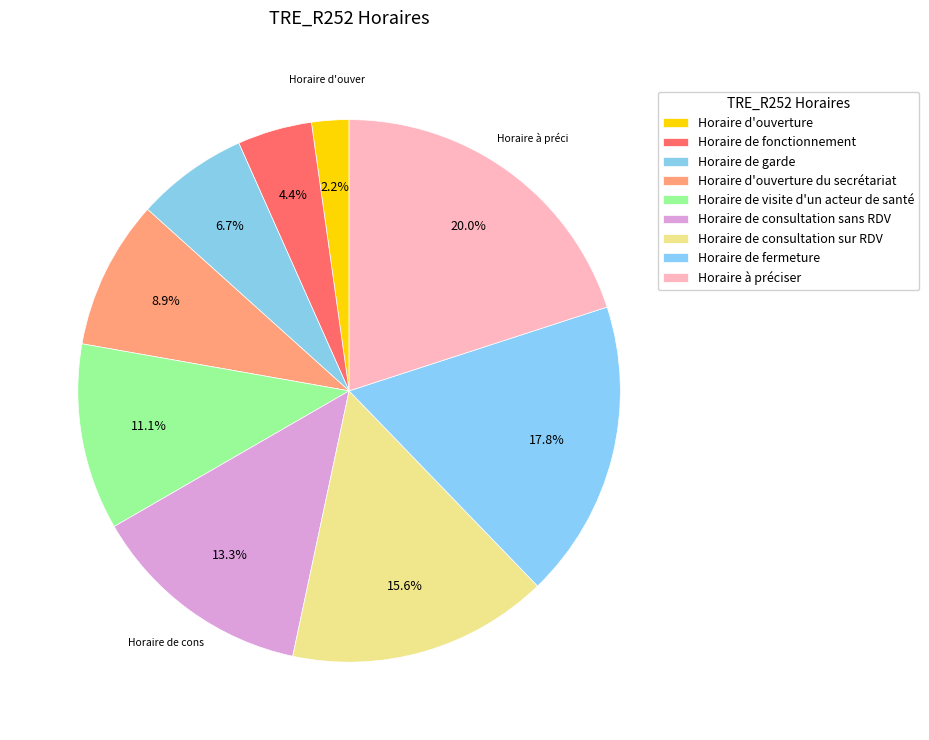

To the nearest percent, what is the combined percentage of Horaire de fermeture and Horaire de garde?

24%